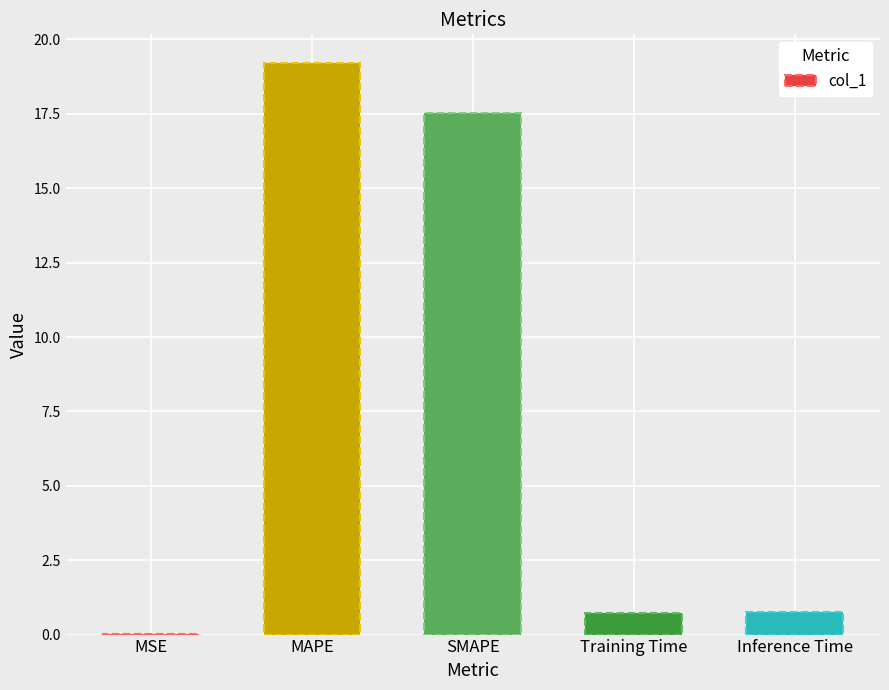

What is the sum of all values?

38.2